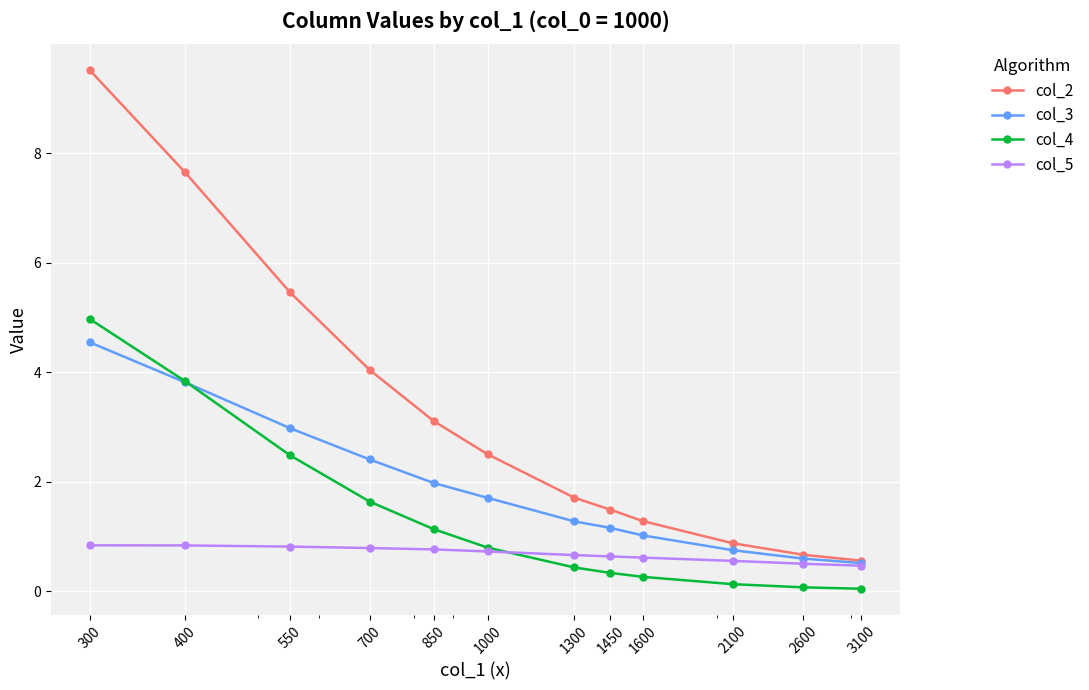

What is the value of the col_3 point at the 12th from the left?

0.5